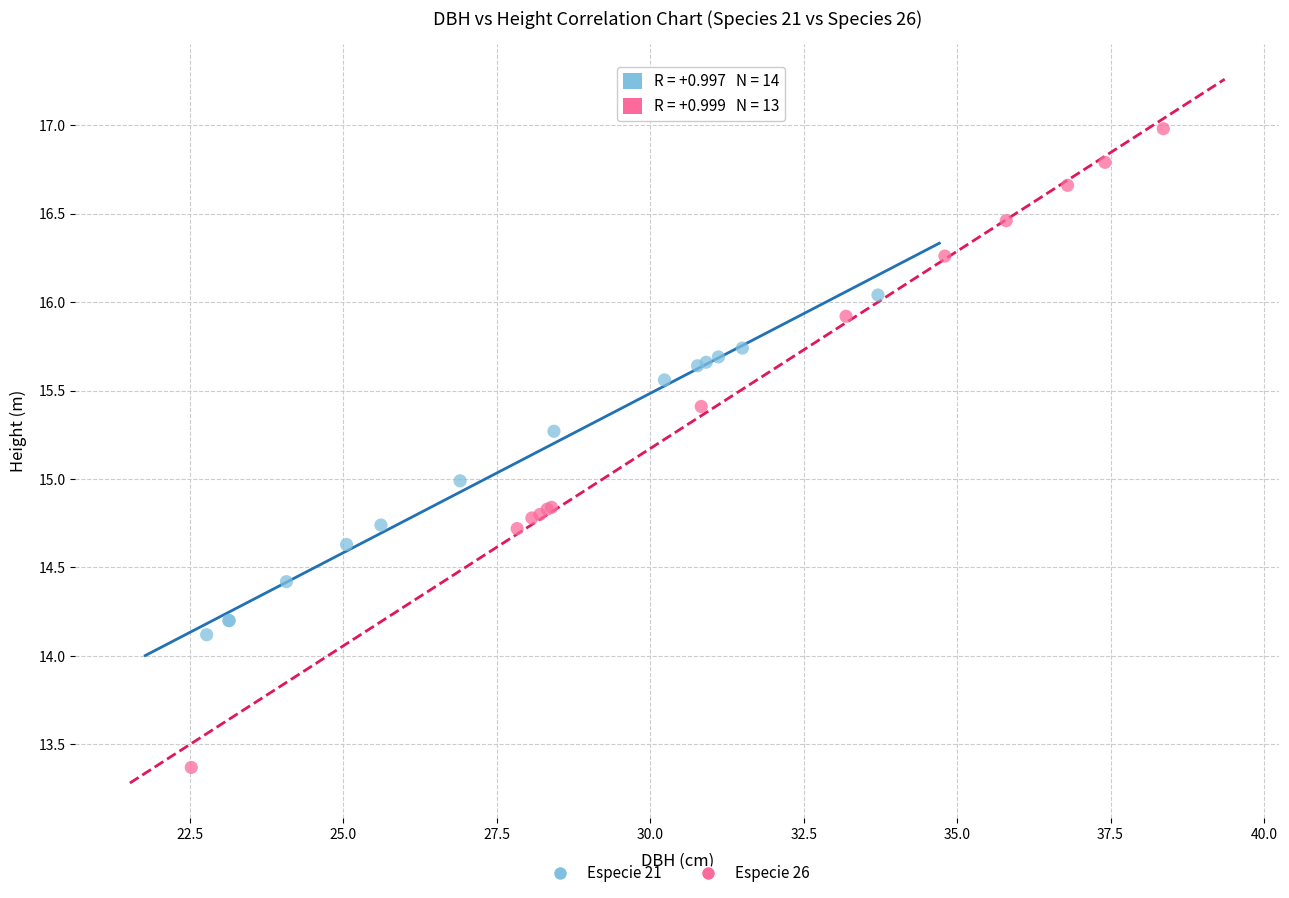

Which series contains the lowest Y value?

Especie 26